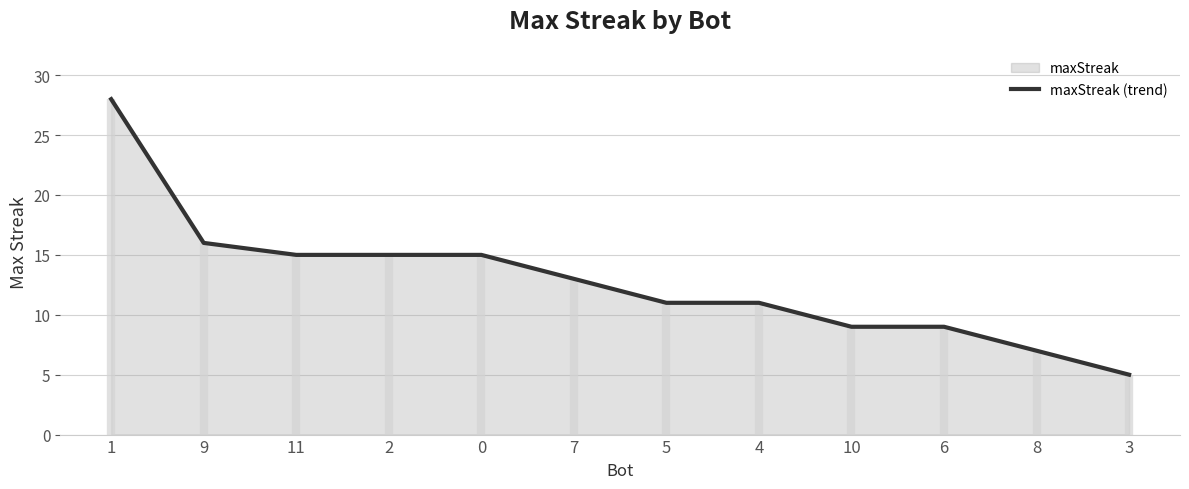

Count the number of categories in the chart.

12